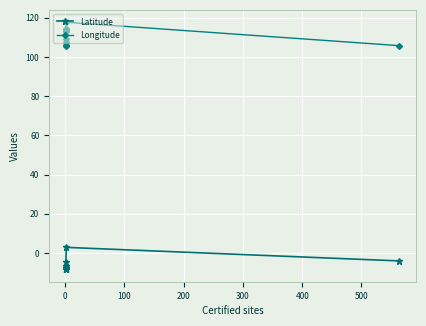

What is the difference between the second highest and minimum values in the Latitude series?

4.3